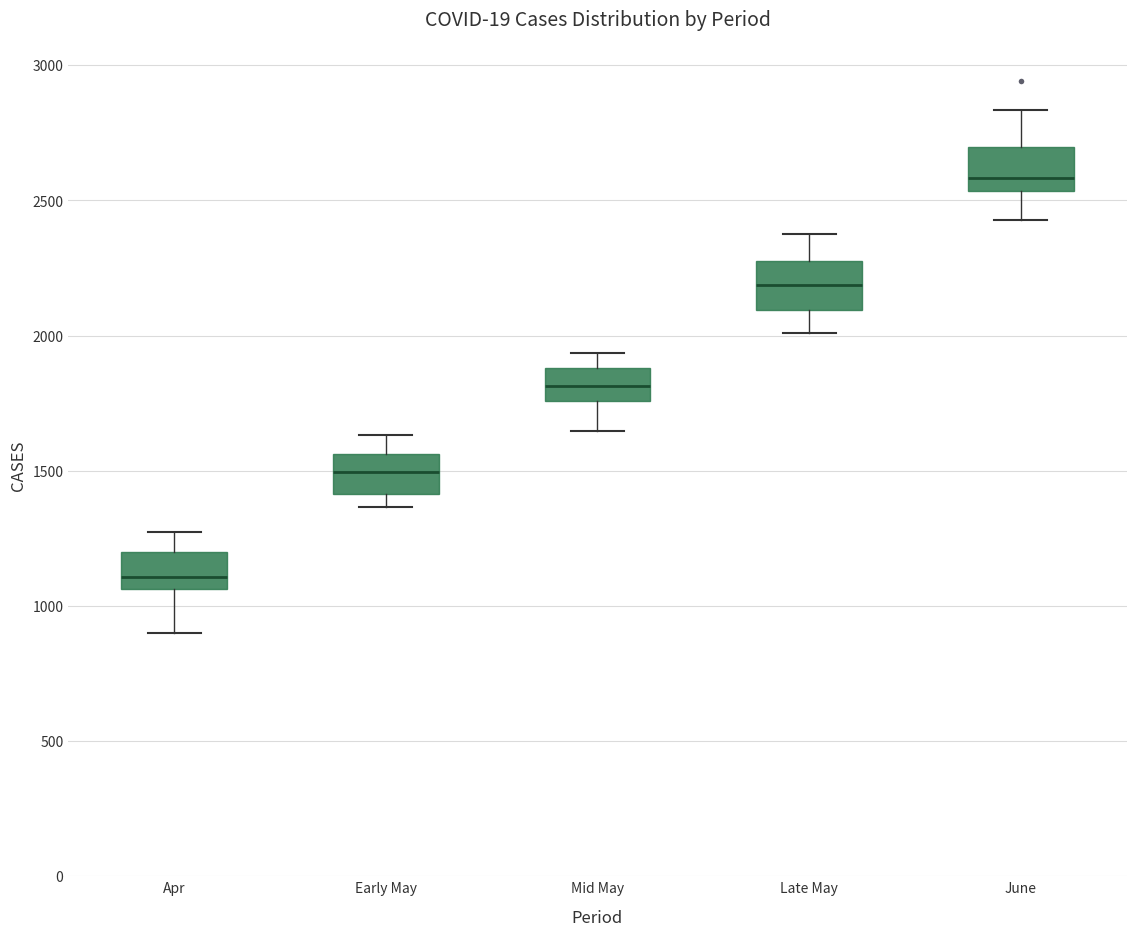

Reading left to right, read every box against the y-axis: the position of its median line, the range the box covers, and the ends of its whiskers. The values are not printed on the chart, so give them approximately, as read against the axis.

Apr: median 1100, box 1050 to 1200, whiskers 900 to 1300
Early May: median 1500, box 1400 to 1550, whiskers 1350 to 1650
Mid May: median 1800, box 1750 to 1900, whiskers 1650 to 1950
Late May: median 2200, box 2100 to 2300, whiskers 2000 to 2400
June: median 2600, box 2550 to 2700, whiskers 2450 to 2850